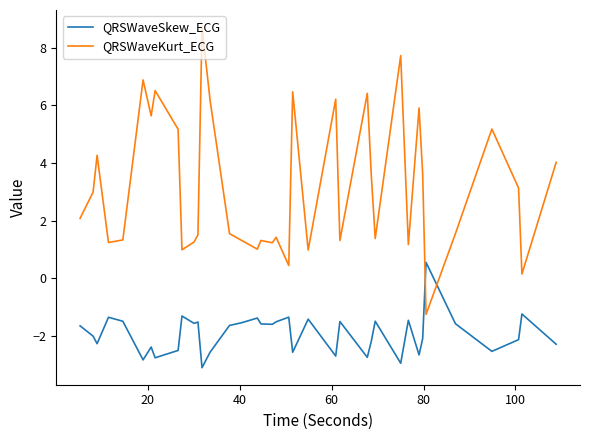

What is the difference between the second highest and minimum values in the QRSWaveKurt_ECG series?

9.0